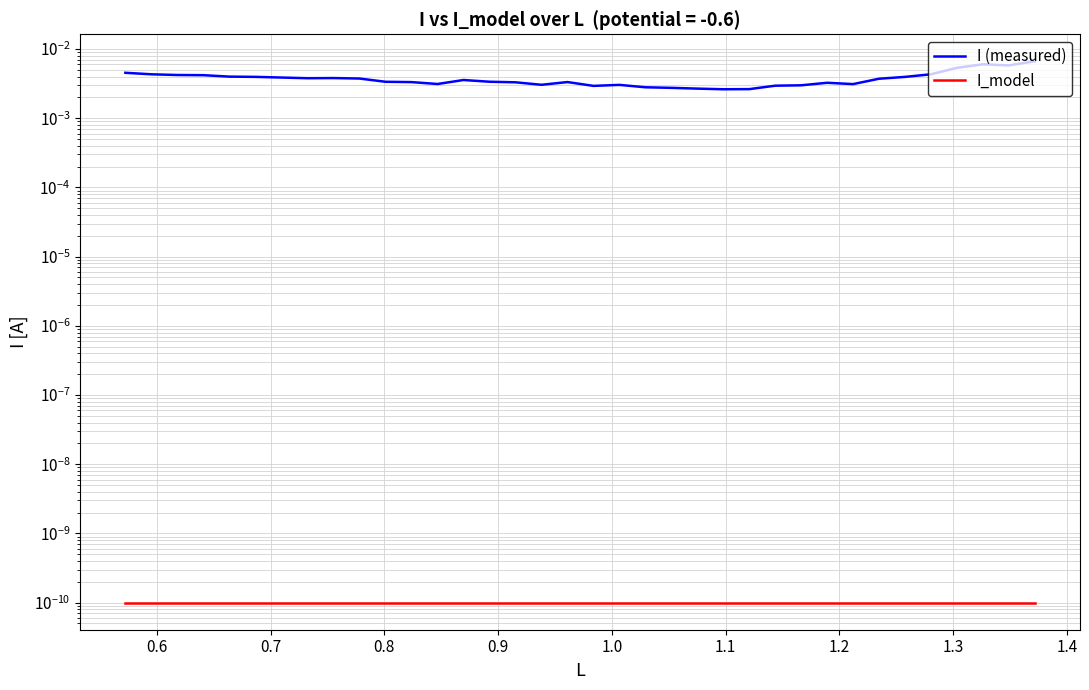

At how many categories does at least one series exceed 0?

36